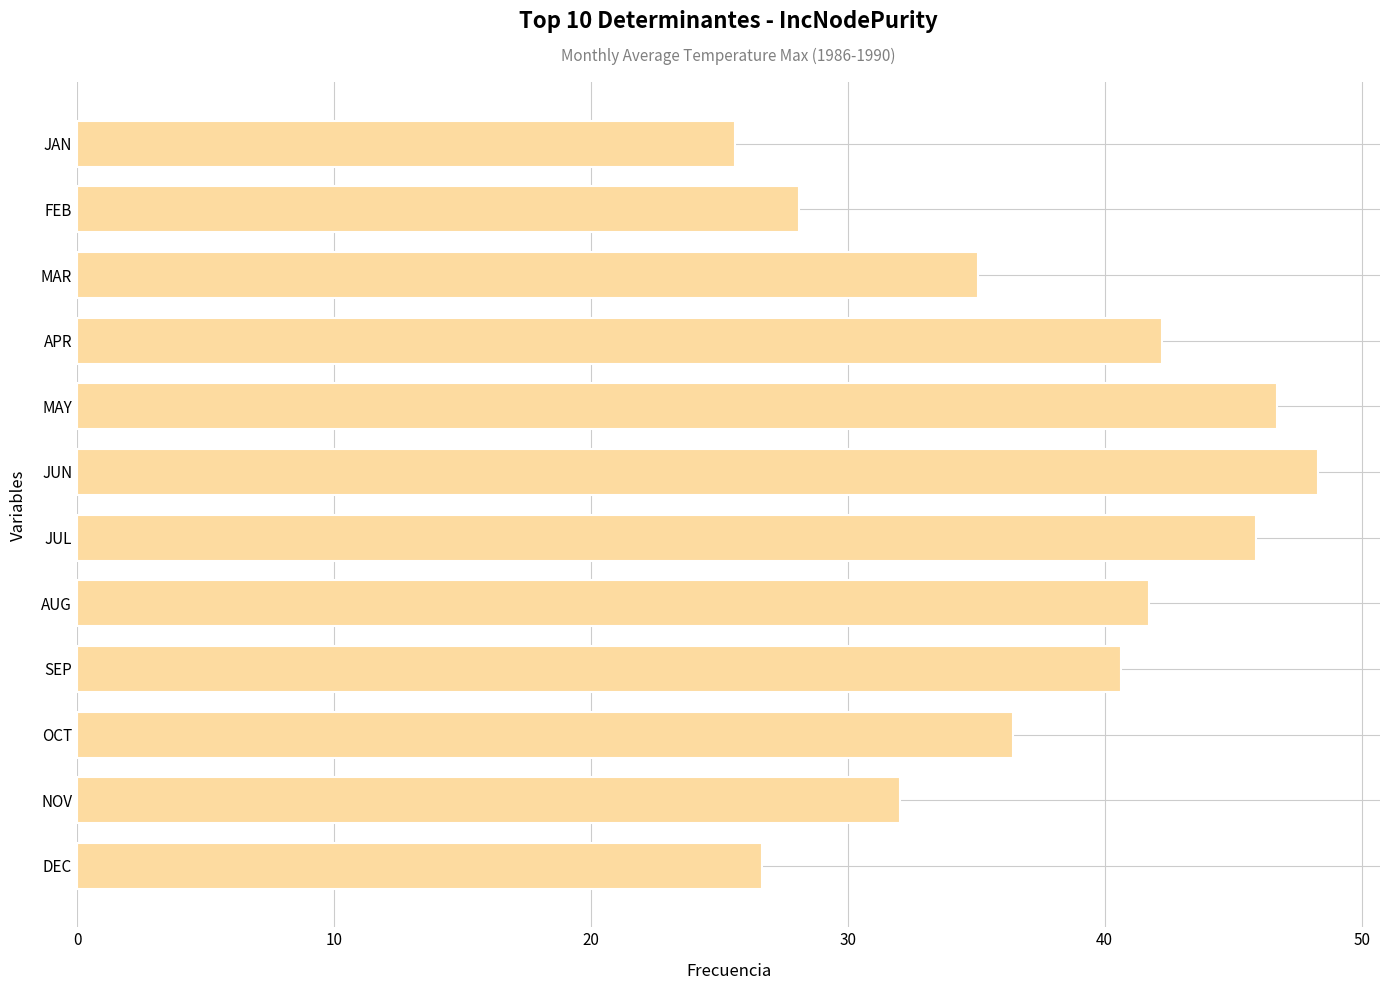

List the labels in order of value, smallest first.

JAN, DEC, FEB, NOV, MAR, OCT, SEP, AUG, APR, JUL, MAY, JUN